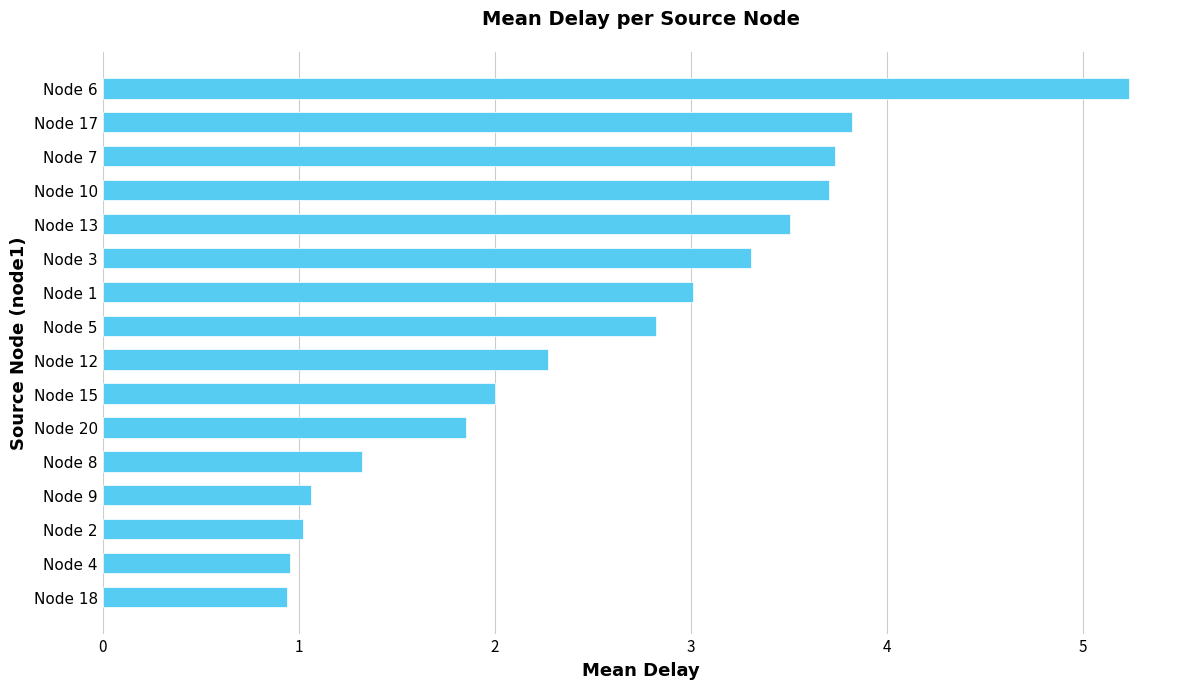

What is the sum of the values at Node 10 and Node 12?

6.0